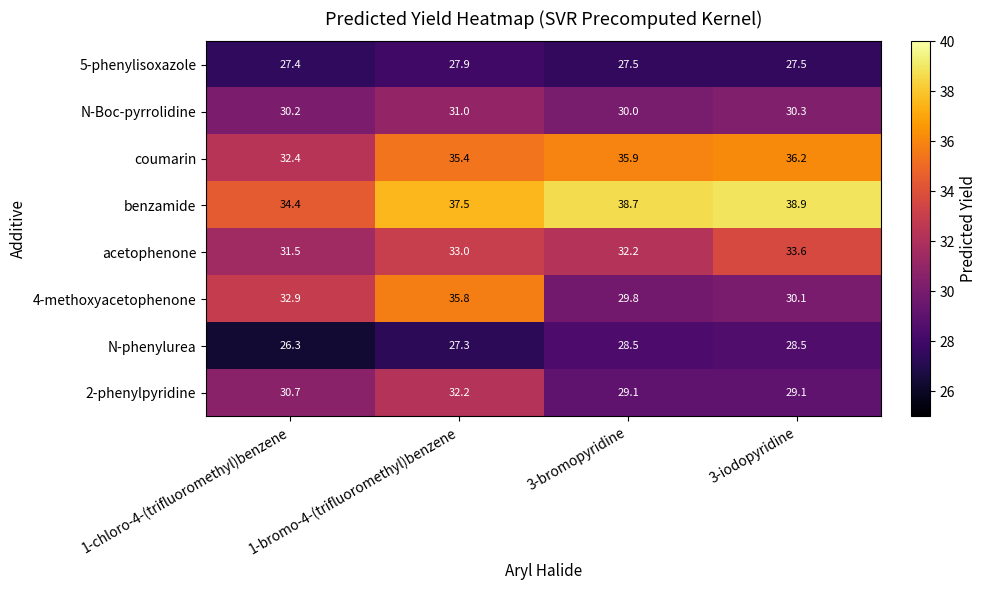

Rank the series by their maximum value, from highest to lowest.

benzamide, coumarin, 4-methoxyacetophenone, acetophenone, 2-phenylpyridine, N-Boc-pyrrolidine, N-phenylurea, 5-phenylisoxazole